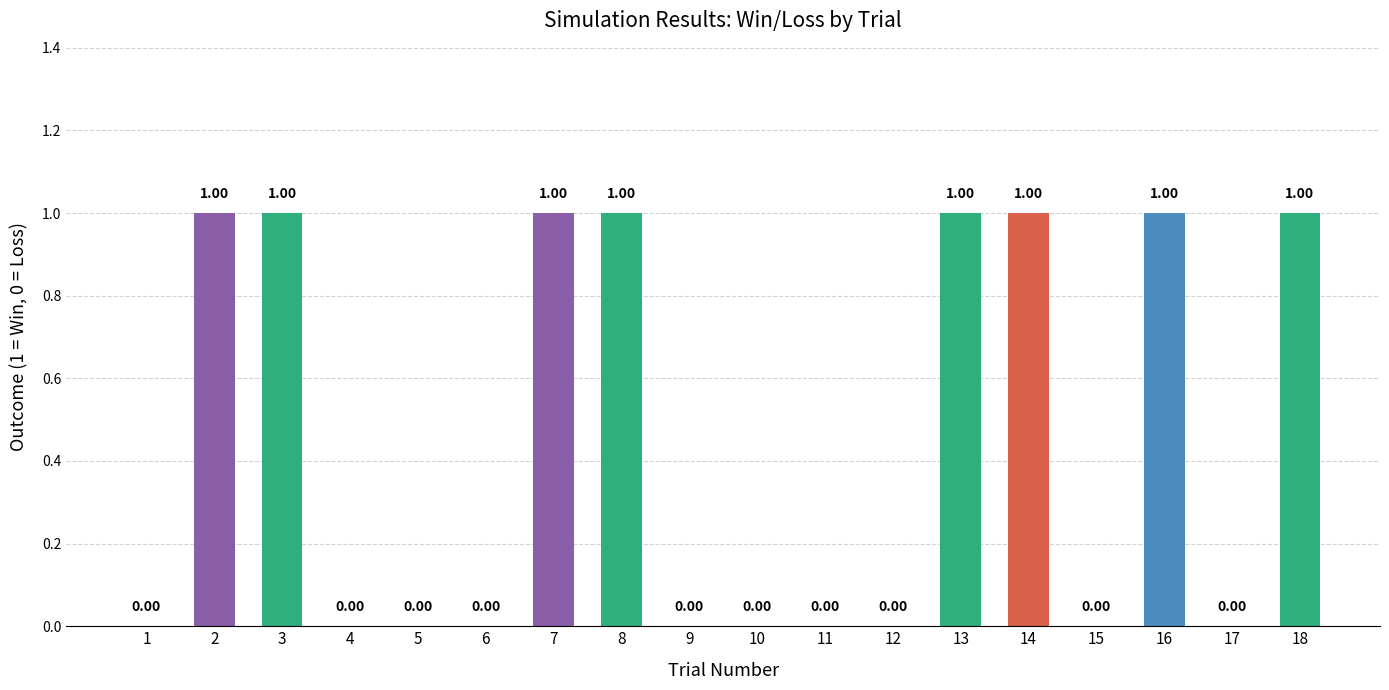

What is the sum of all values?

8